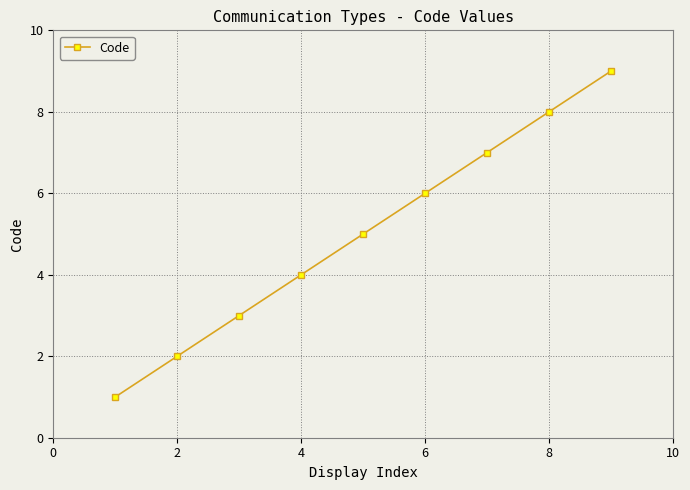

What is the greatest value displayed?

9